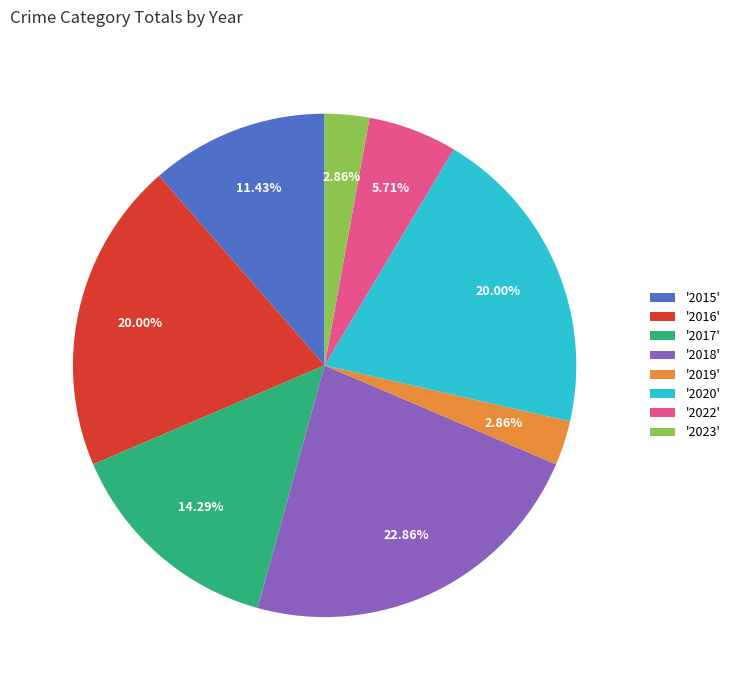

Do '2017' and '2016' together represent more than half of the pie?

No